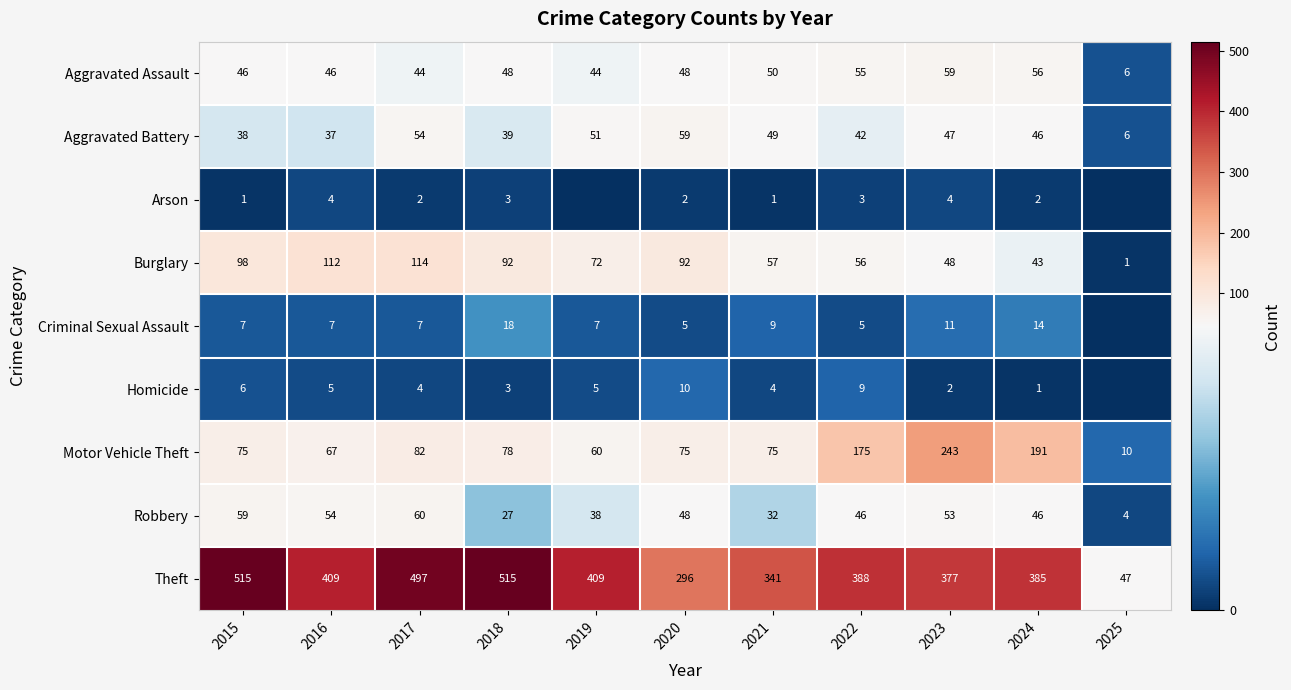

Which category has the lowest value in the Aggravated Assault series?

2025